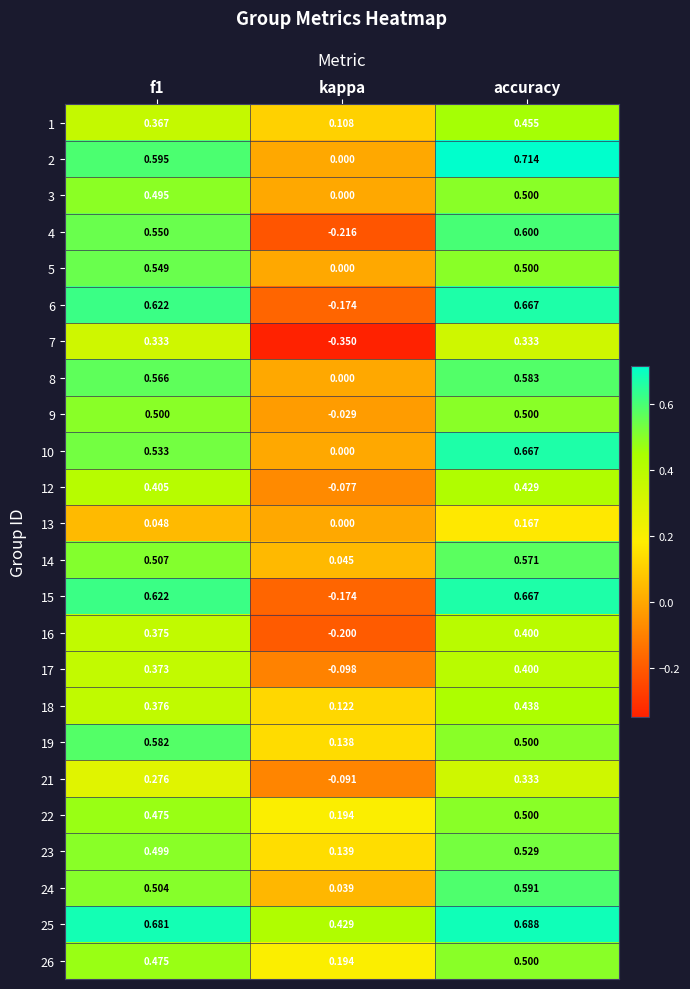

Is the value of 24 at kappa greater than the value of 18 at f1?

No